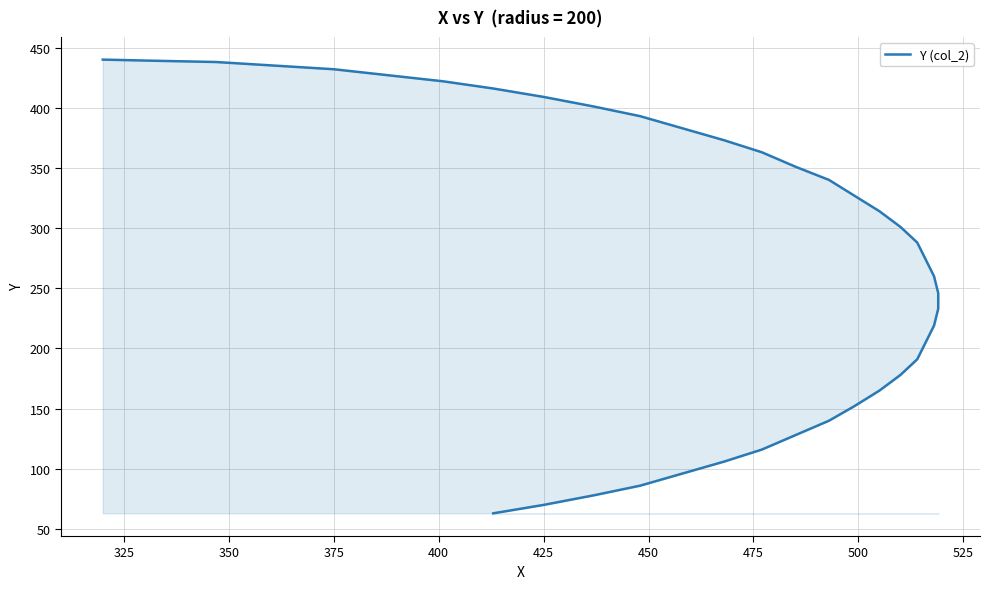

What is the minimum value shown in the chart?

63